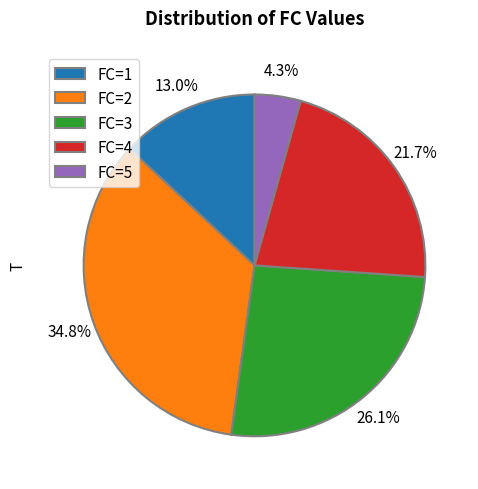

Between FC=2 and FC=5, which is larger?

FC=2